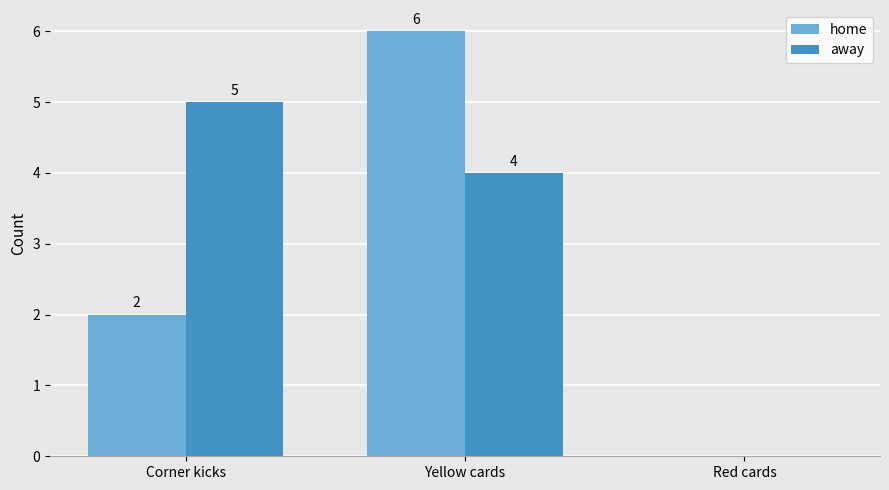

Which series changed the most between Corner kicks and Yellow cards?

home